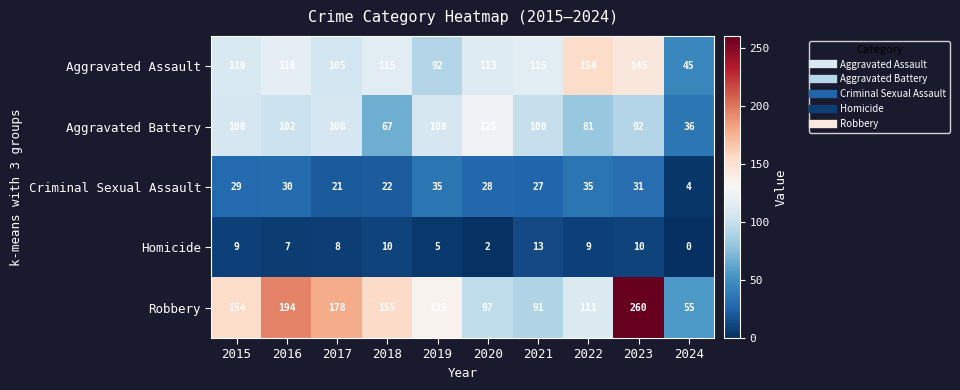

What is the total value across all series at 2019?

375